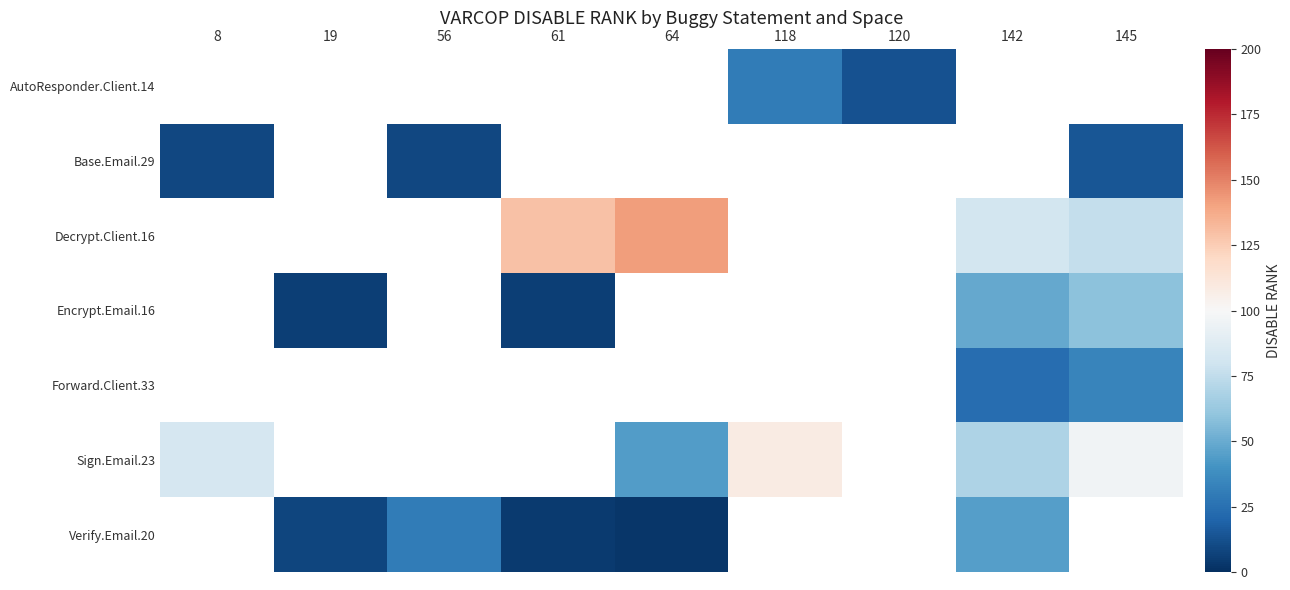

What is the smallest value displayed?

3.0